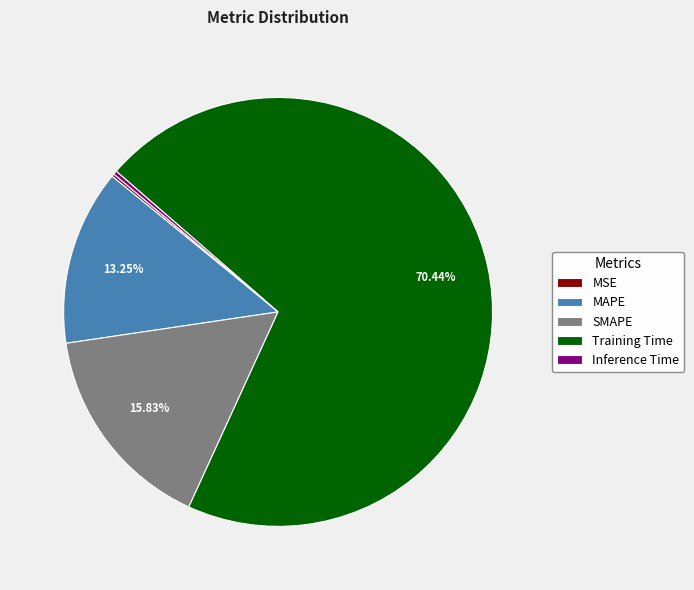

What is the largest slice in the pie chart?

Training Time